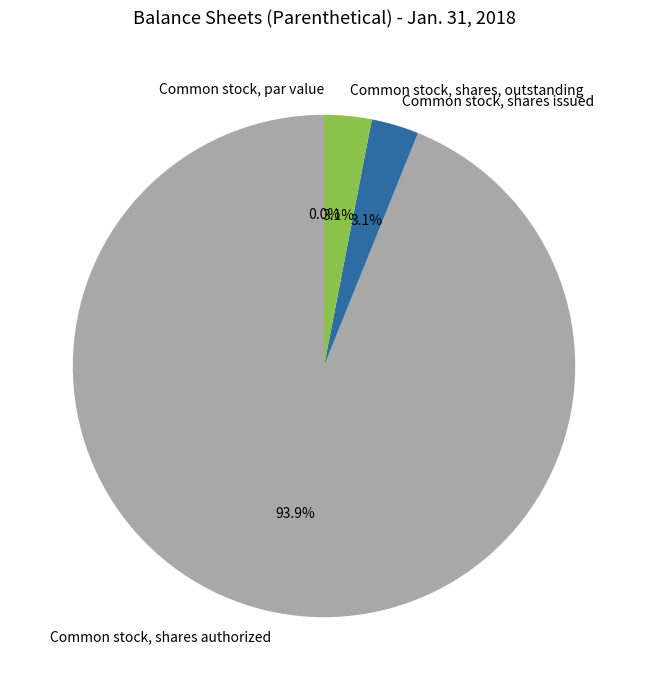

Does any single category account for the majority?

Yes